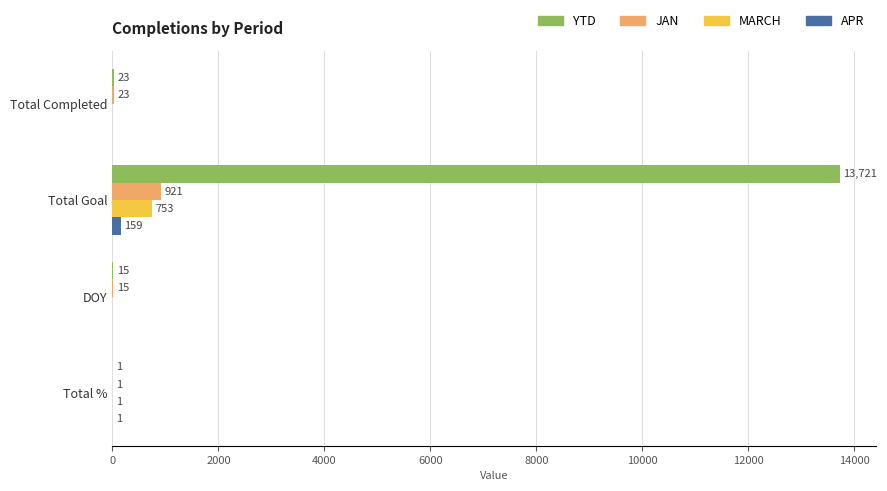

Which series has the widest spread of values?

YTD